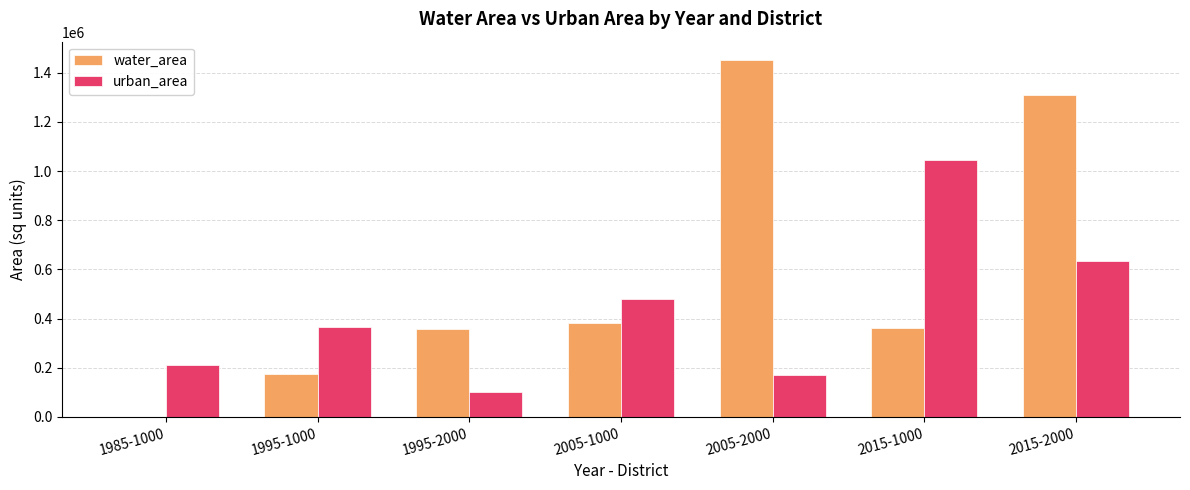

The value of water_area at 1995-1000 is 46276.4. True or false?

False